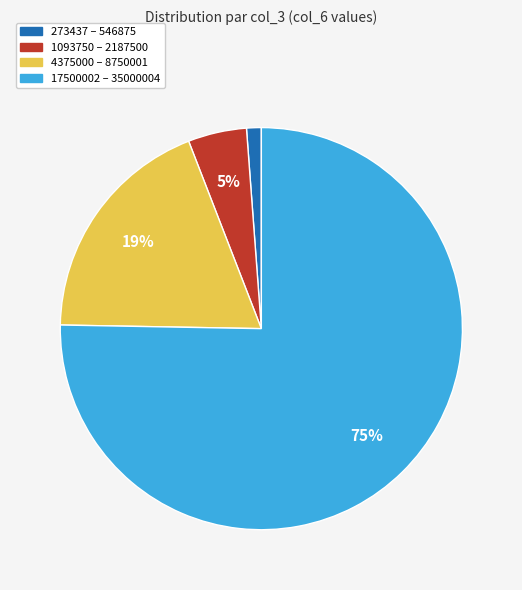

Combined, do 17500002 – 35000004 and 1093750 – 2187500 account for over 50%?

Yes